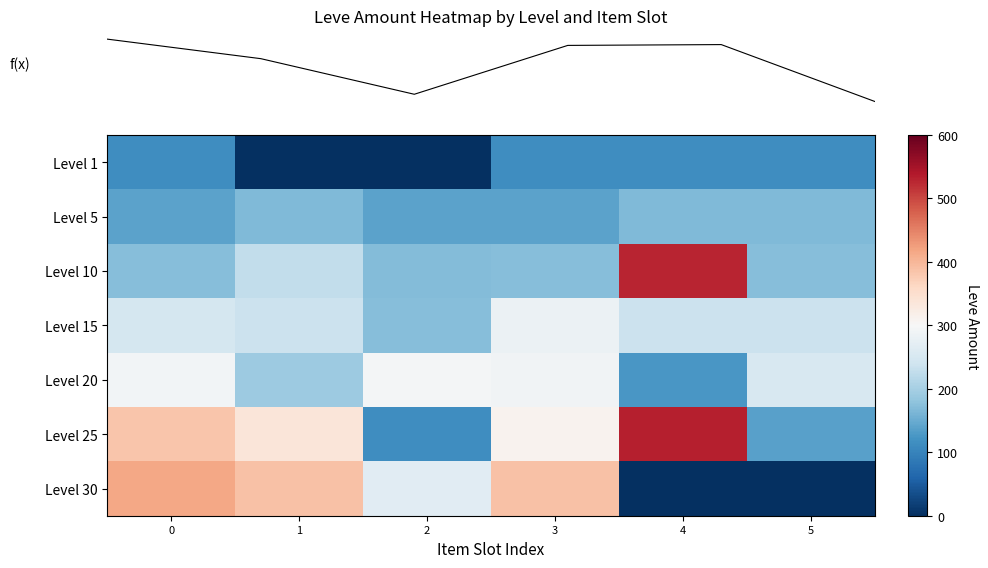

What is the total value across all series at 1?

1549